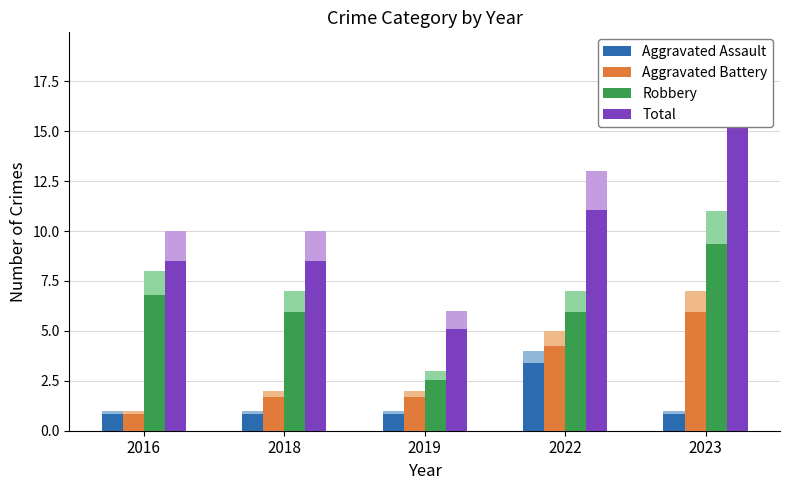

How many values in the Robbery series are below 5?

1